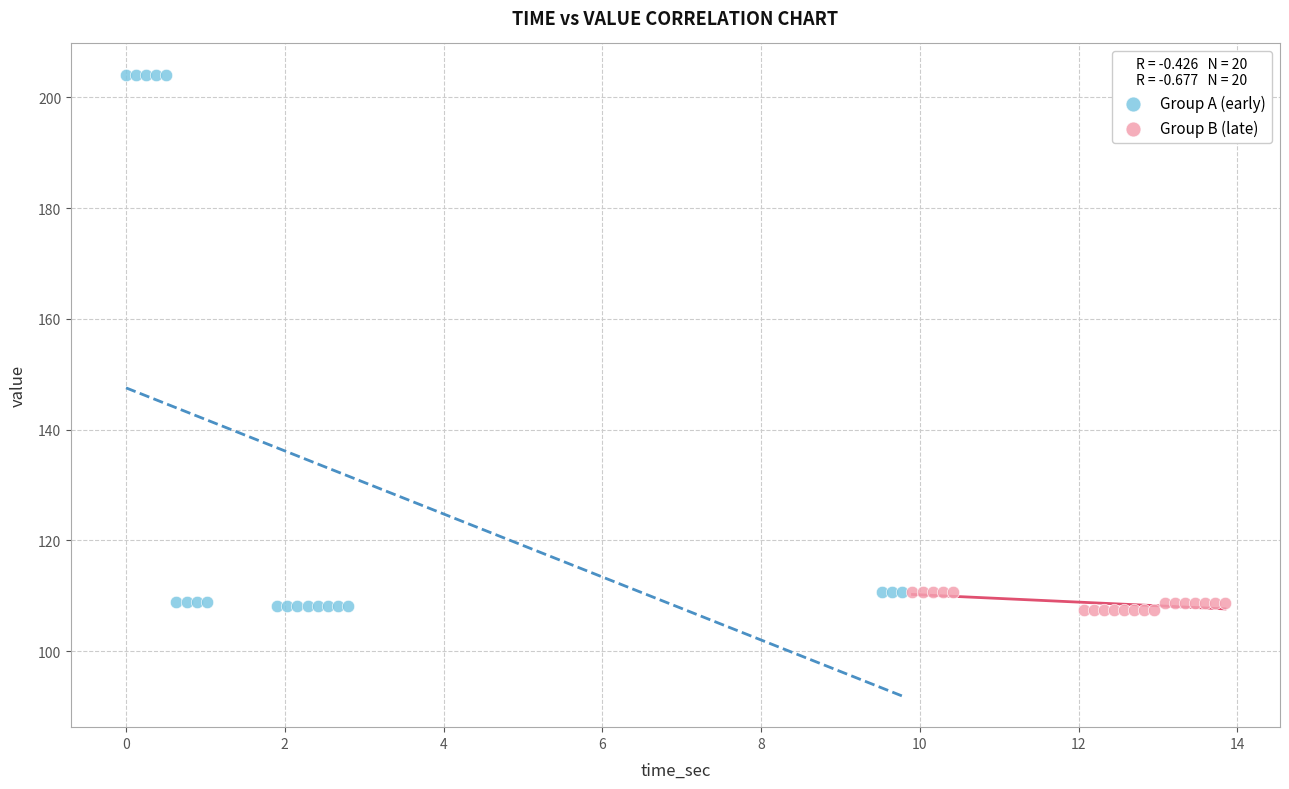

What are all the series names shown in the legend?

Group A (early), Group B (late)